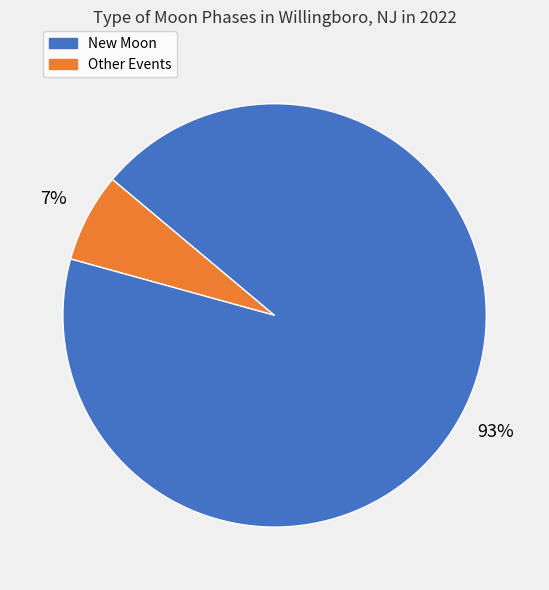

Is there a majority slice in this chart?

Yes